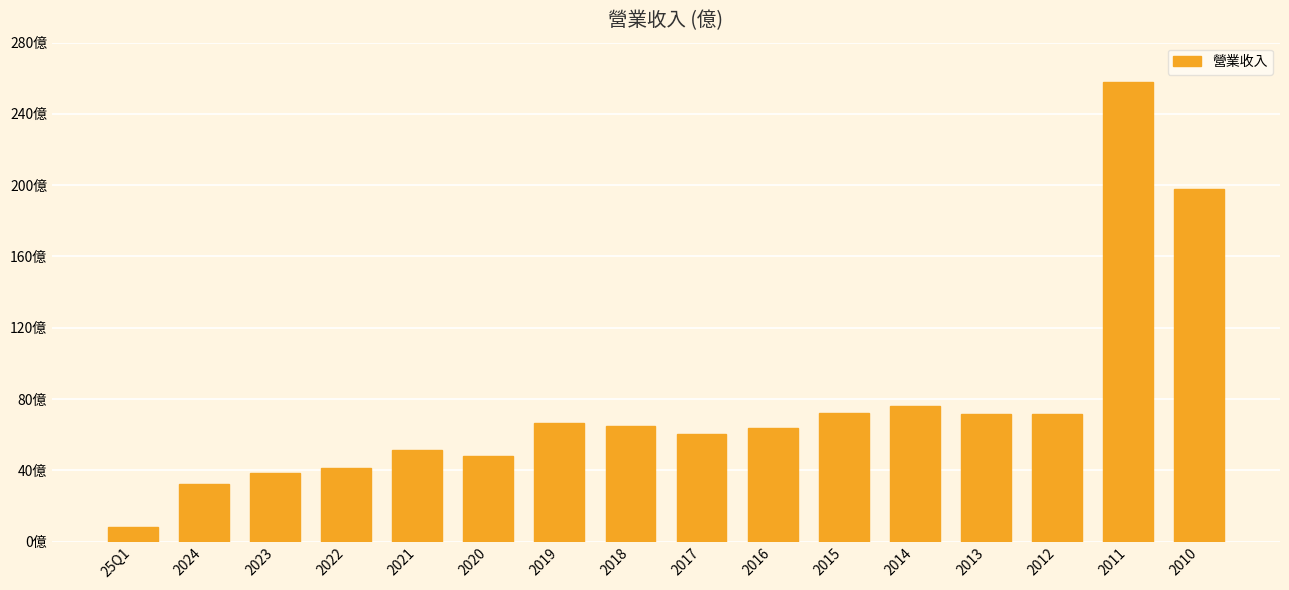

Are the bars horizontal?

No